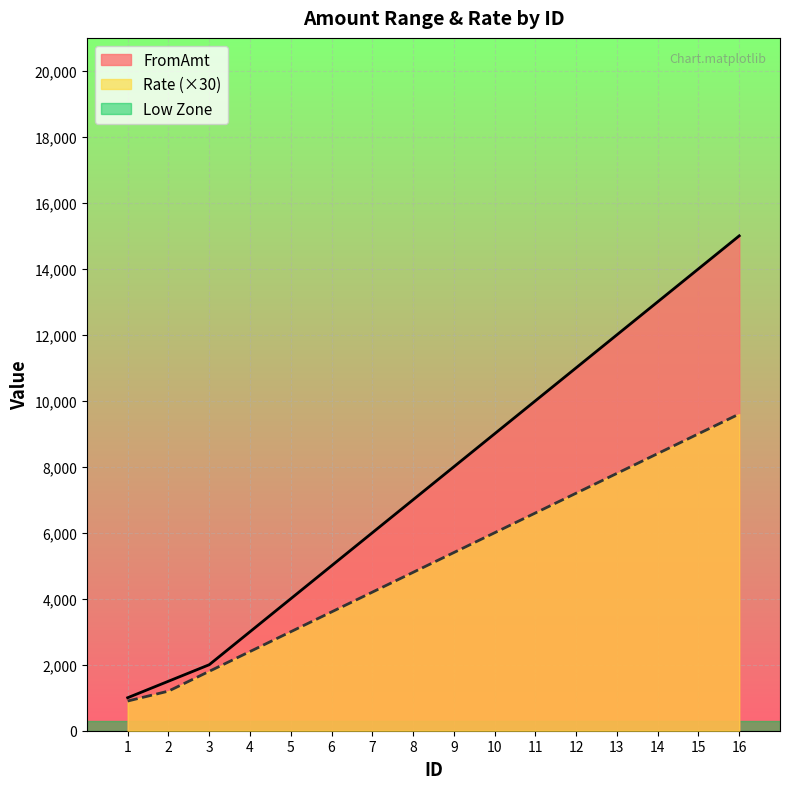

At which label is FromAmt closest to 8000?

9